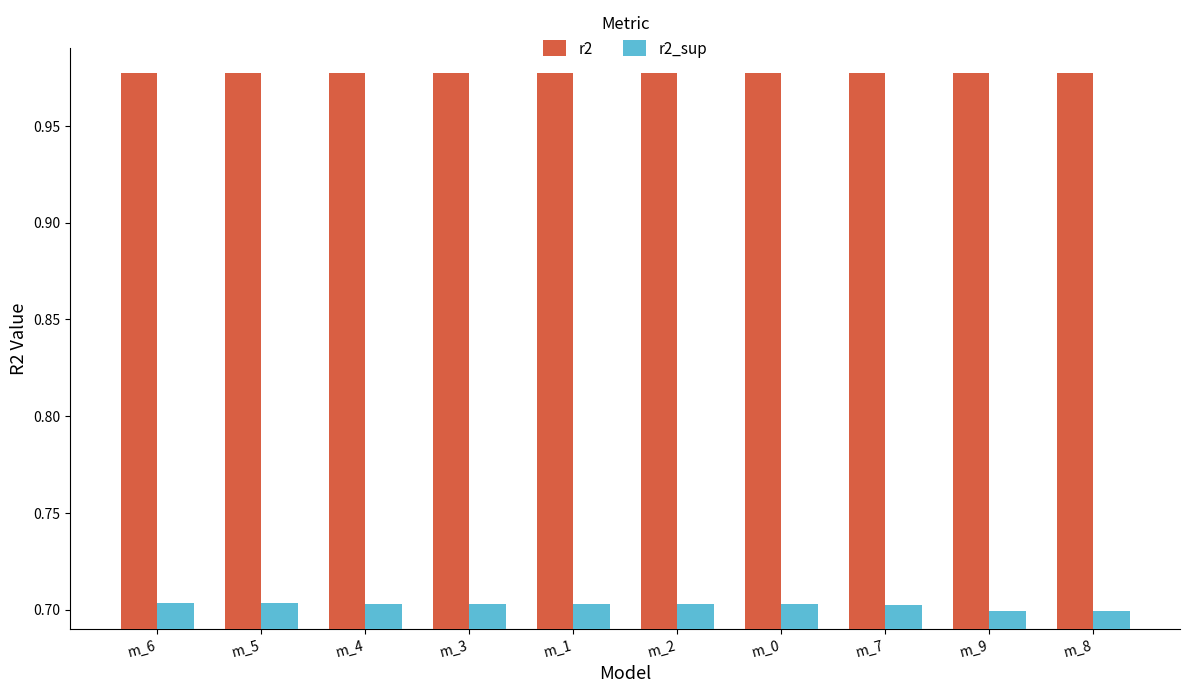

What is the total value across all series at m_6?

1.7